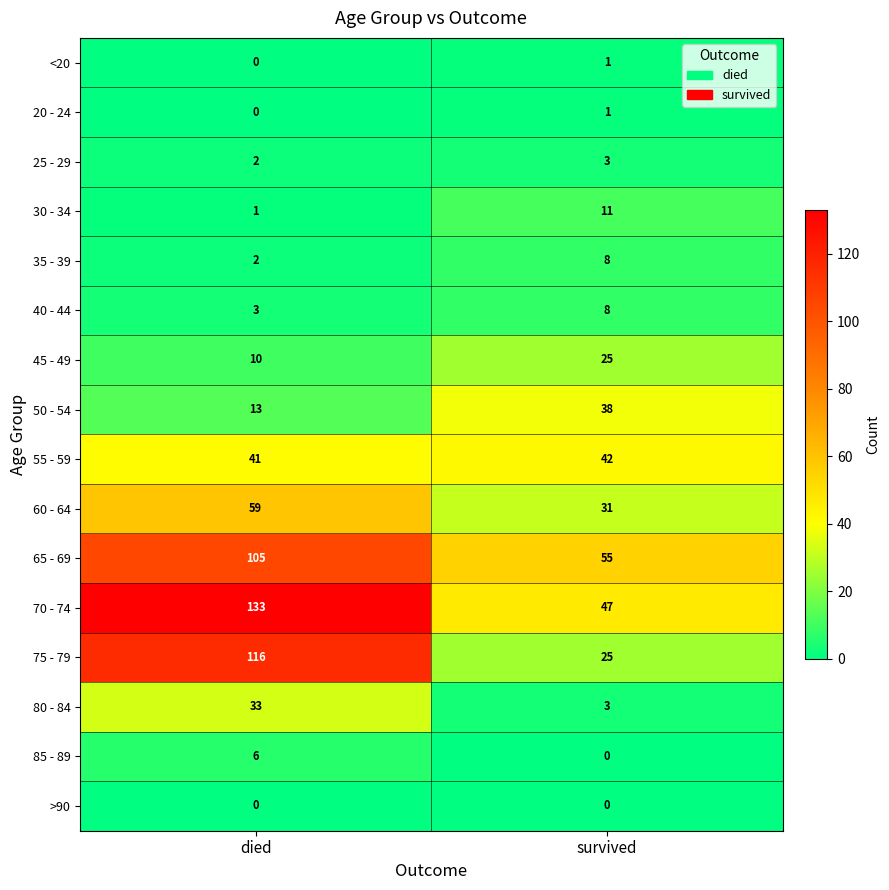

What is the total value across all series at died?

524